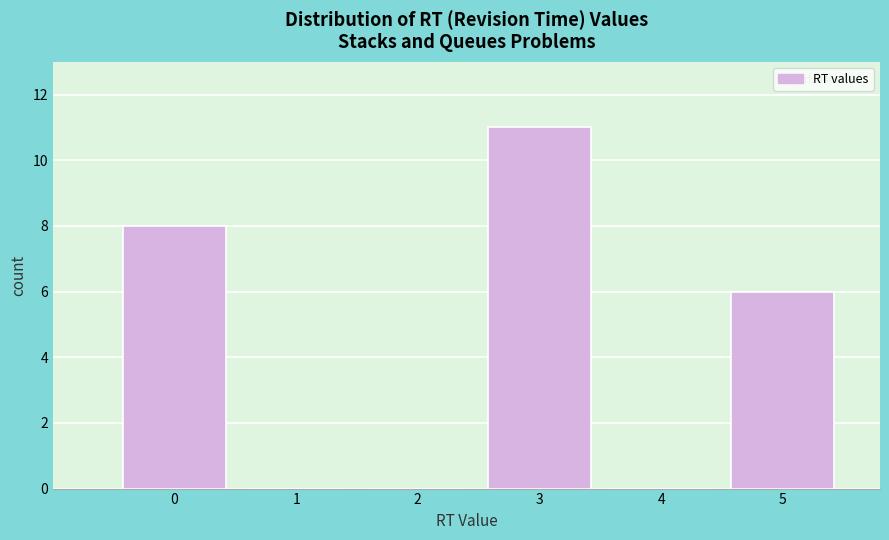

Reading left to right, transcribe all the data shown in this chart.

0=8	1=0	2=0	3=11	4=0	5=6